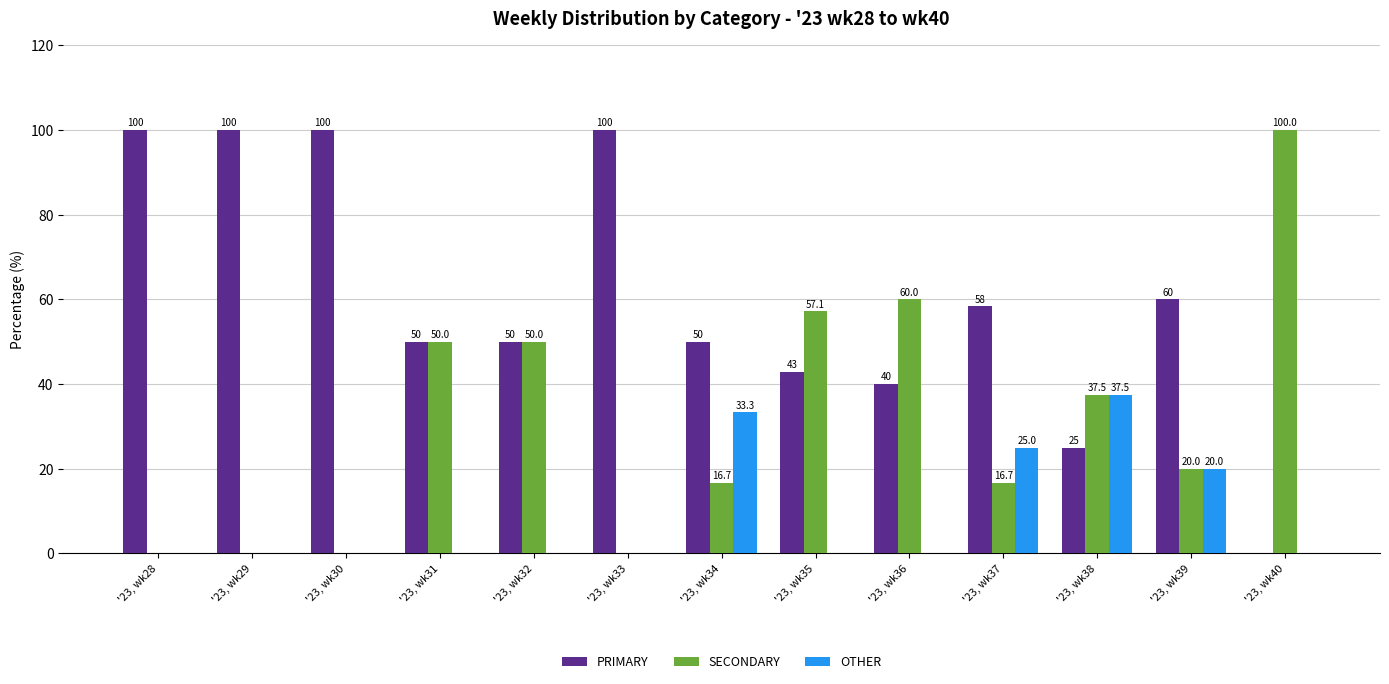

Which series has the largest total across all categories?

PRIMARY